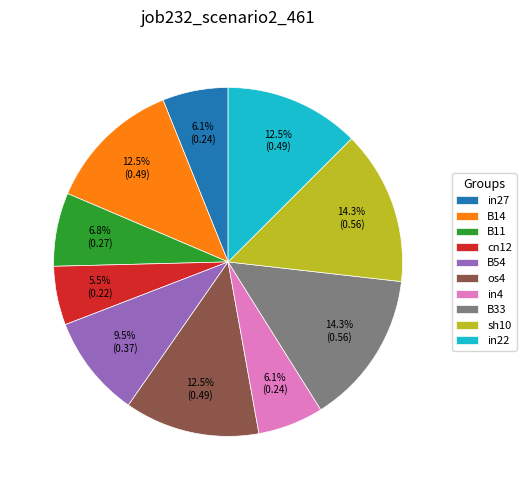

Do B14 and cn12 together represent more than half of the pie?

No